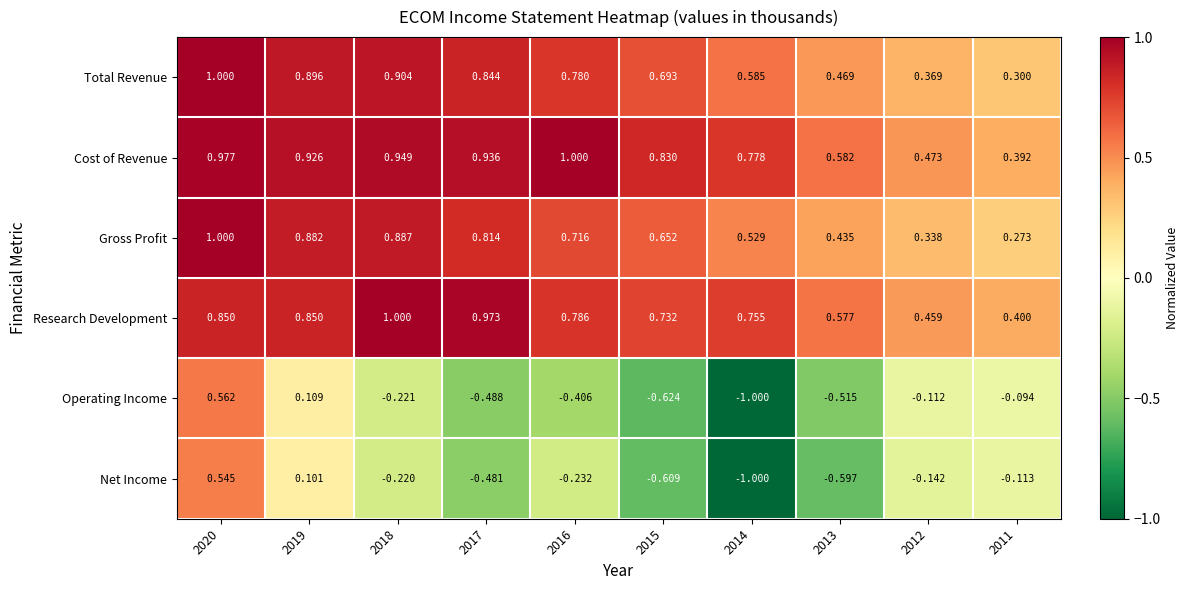

Which series has the largest total across all categories?

Cost of Revenue